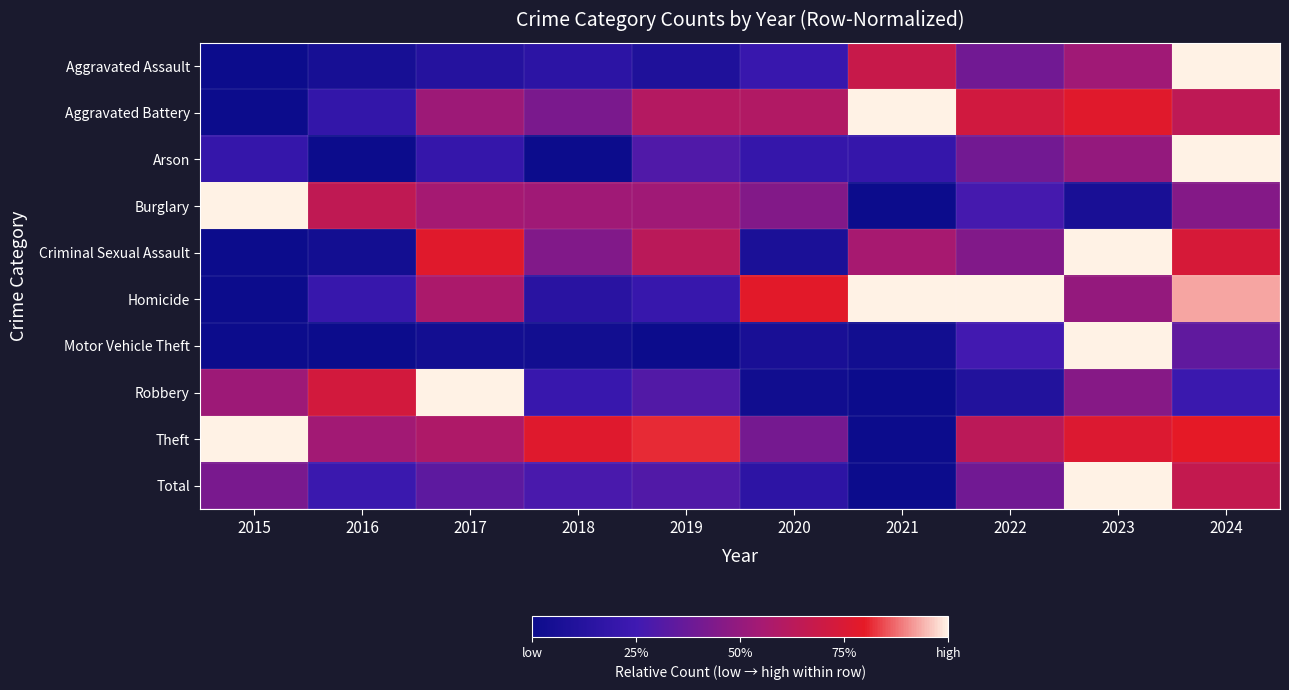

Which has a higher value, 2018 or 2016?

2018